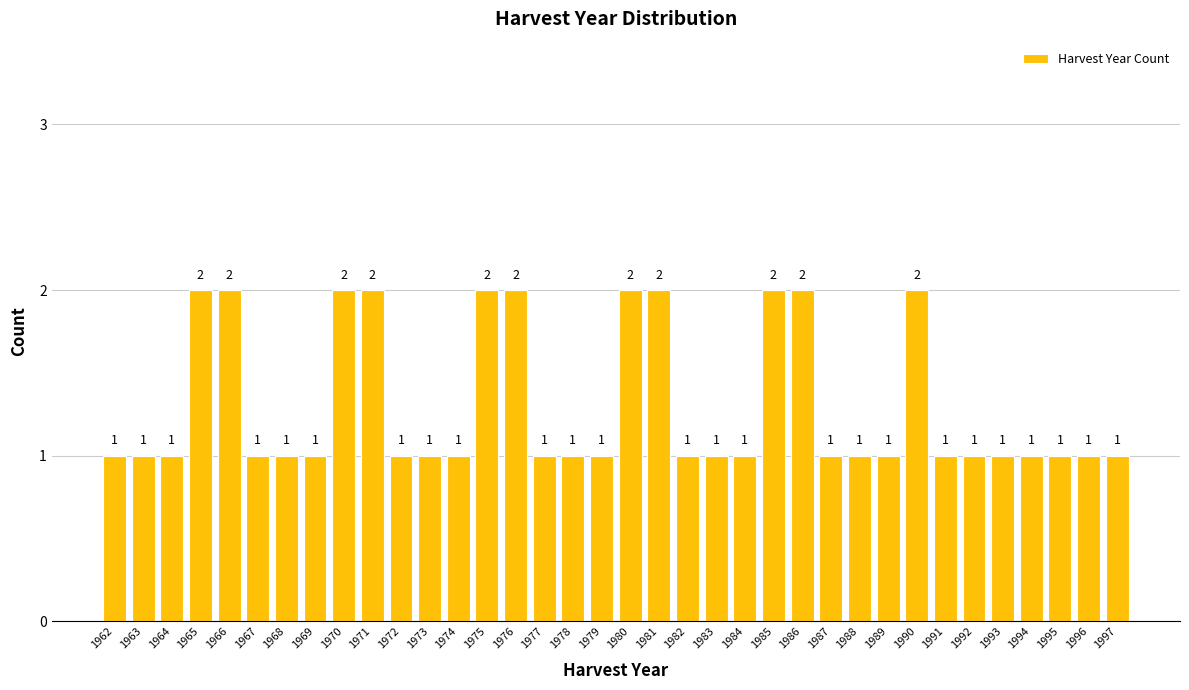

Reading left to right, transcribe all the data shown in this chart.

1	1	1	2	2	1	1	1	2	2	1	1	1	2	2	1	1	1	2	2	1	1	1	2	2	1	1	1	2	1	1	1	1	1	1	1